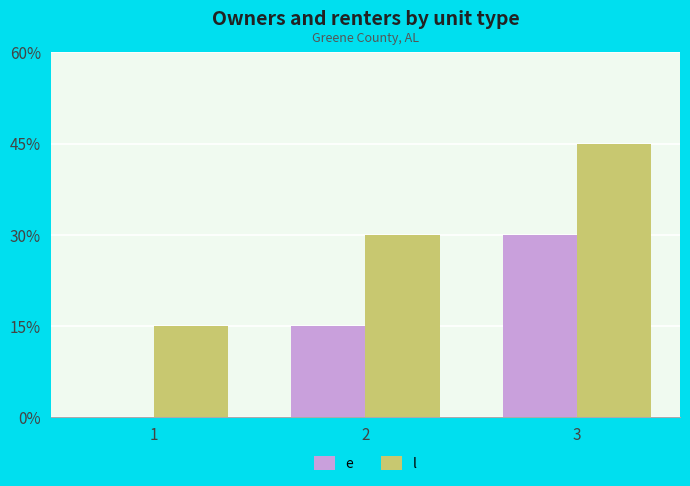

How many l values are between 15 and 45?

3